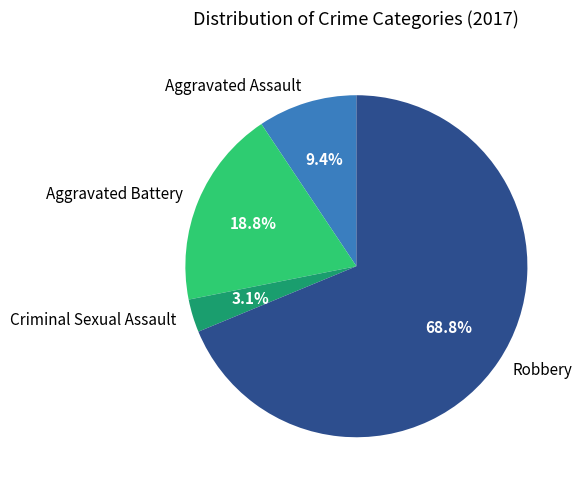

Between Criminal Sexual Assault and Robbery, which is larger?

Robbery